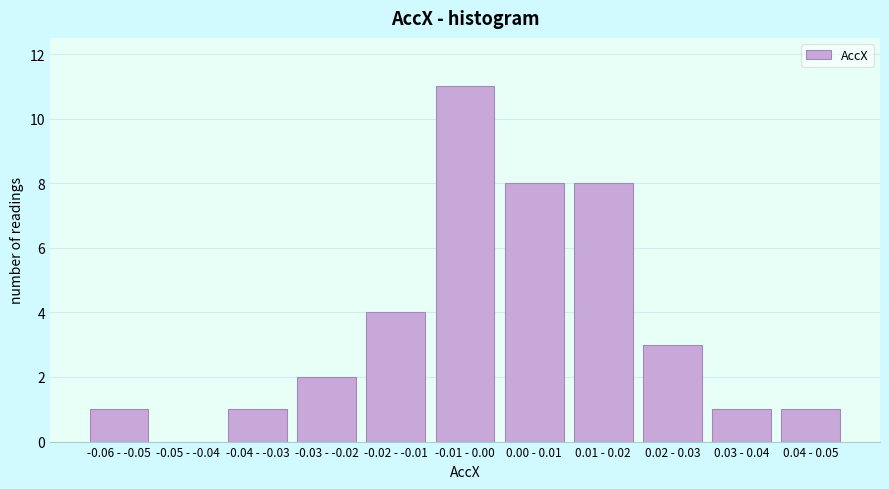

Reading left to right, extract all data points from this chart.

-0.06 - -0.05=1	-0.05 - -0.04=0	-0.04 - -0.03=1	-0.03 - -0.02=2	-0.02 - -0.01=4	-0.01 - 0.00=11	0.00 - 0.01=8	0.01 - 0.02=8	0.02 - 0.03=3	0.03 - 0.04=1	0.04 - 0.05=1